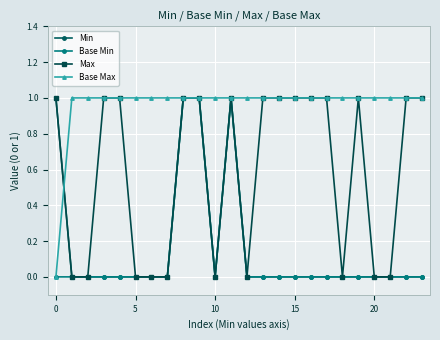

Which series has the largest total across all categories?

Base Max